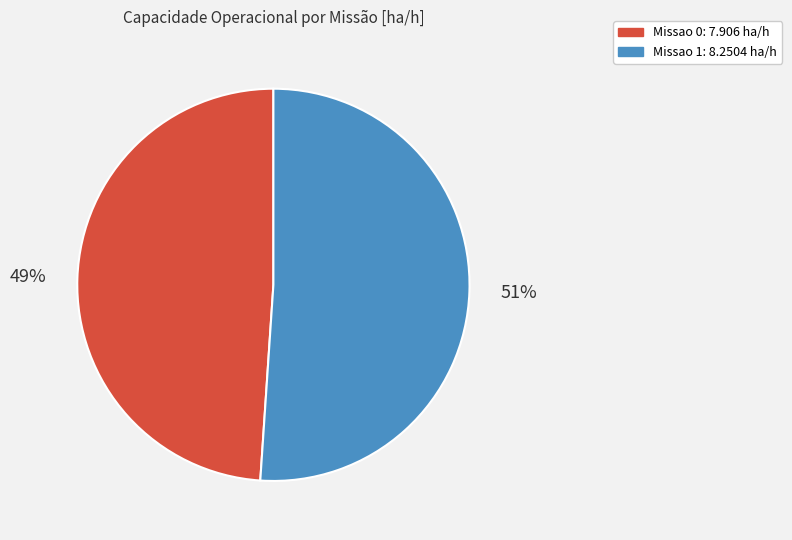

How many slices are in this pie chart?

2